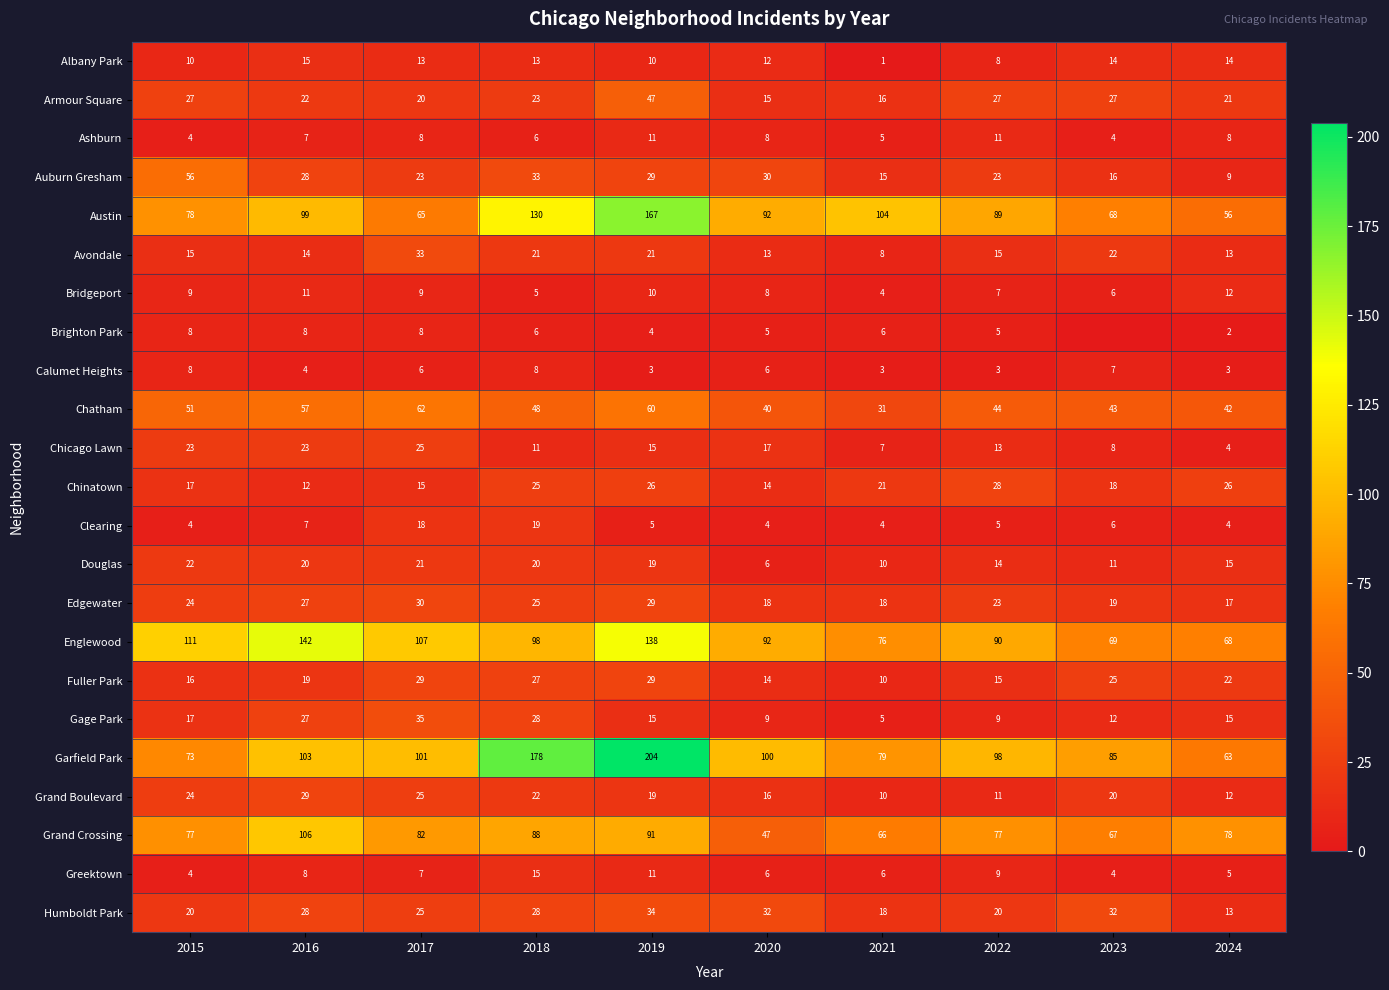

Is it true that Albany Park equals 8 at 2020?

False